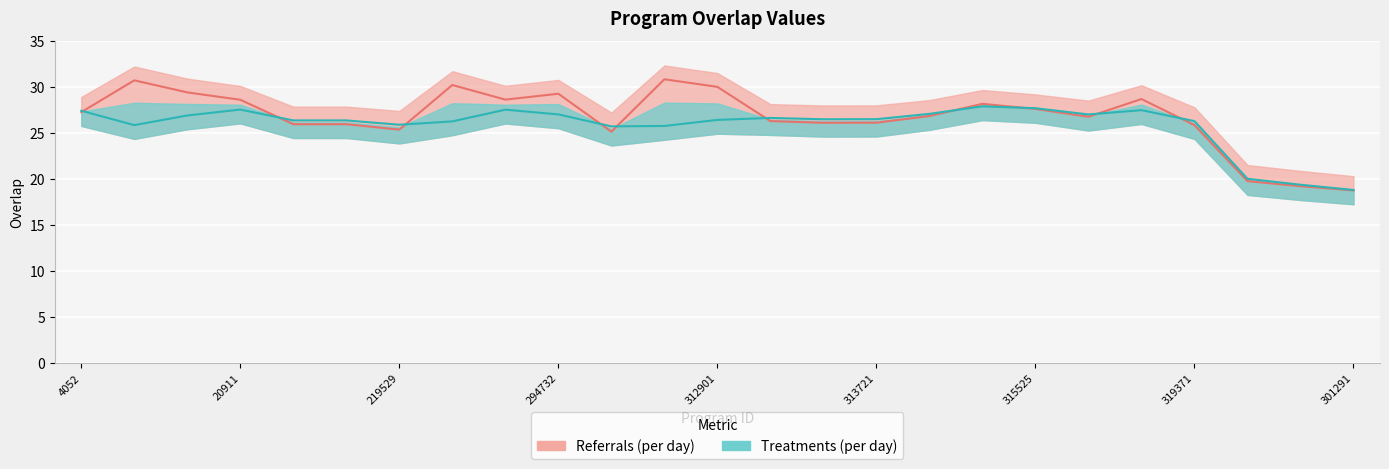

How many data points in Treatments line are above 26?

18